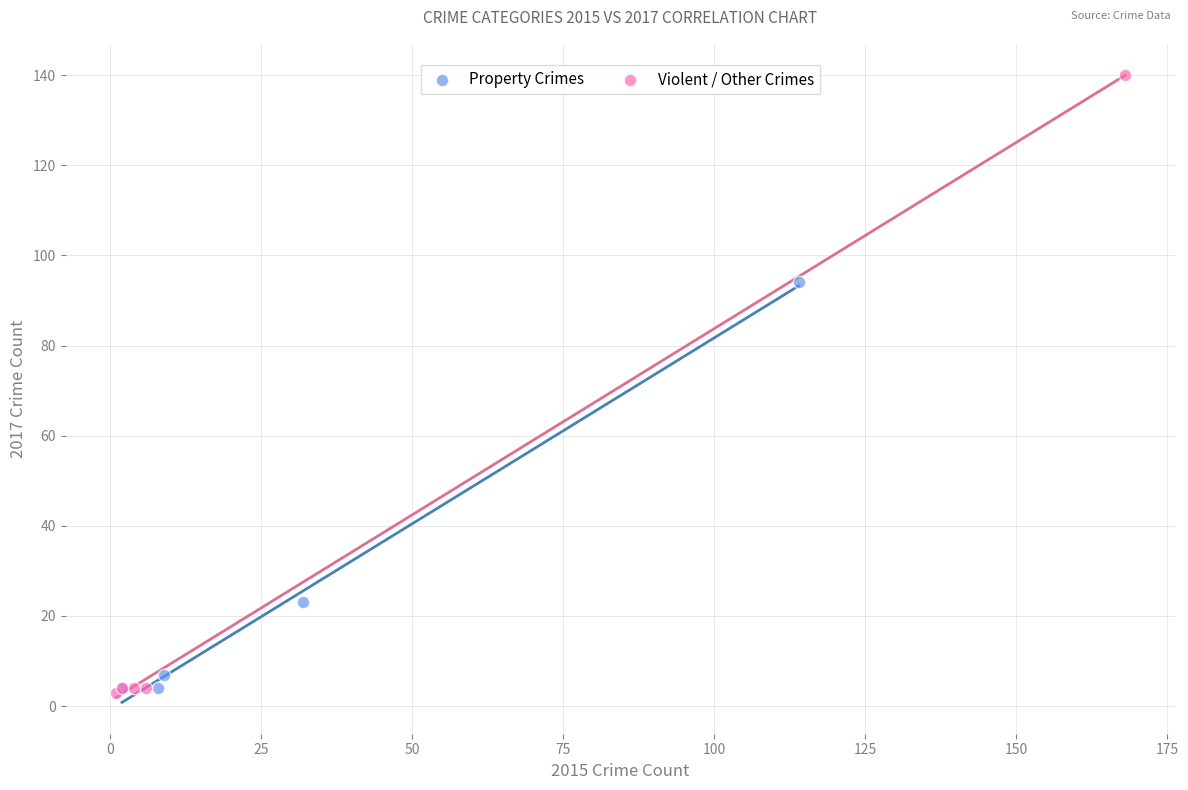

Which series has the widest spread of Y values?

Violent / Other Crimes